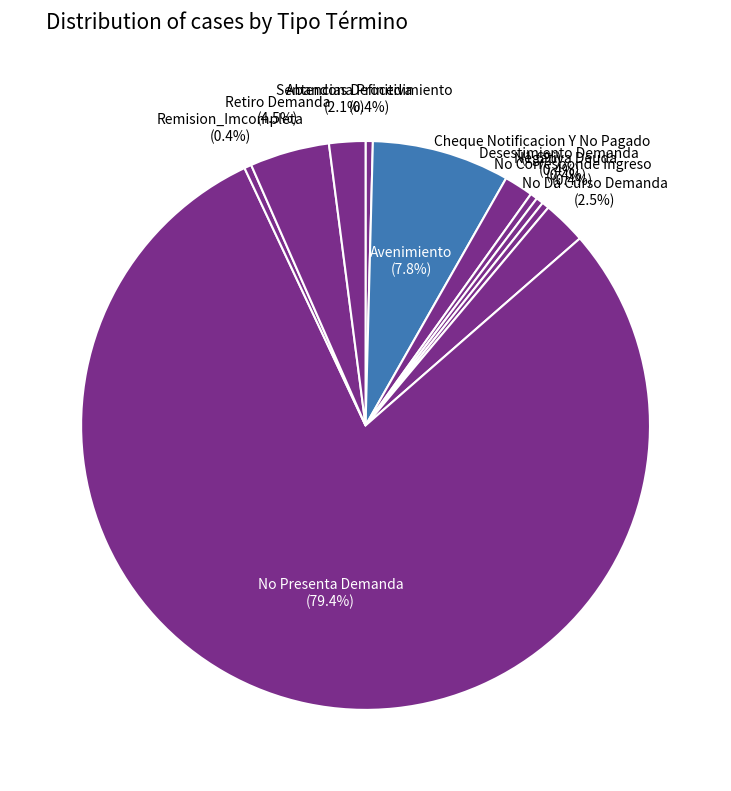

Combined, do No Presenta Demanda and Abandona Procedimiento account for over 50%?

Yes